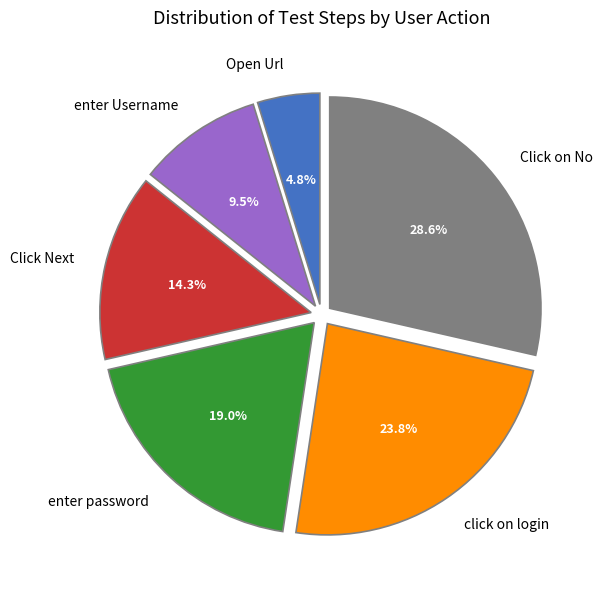

Which category has the smallest portion of the pie?

Open Url